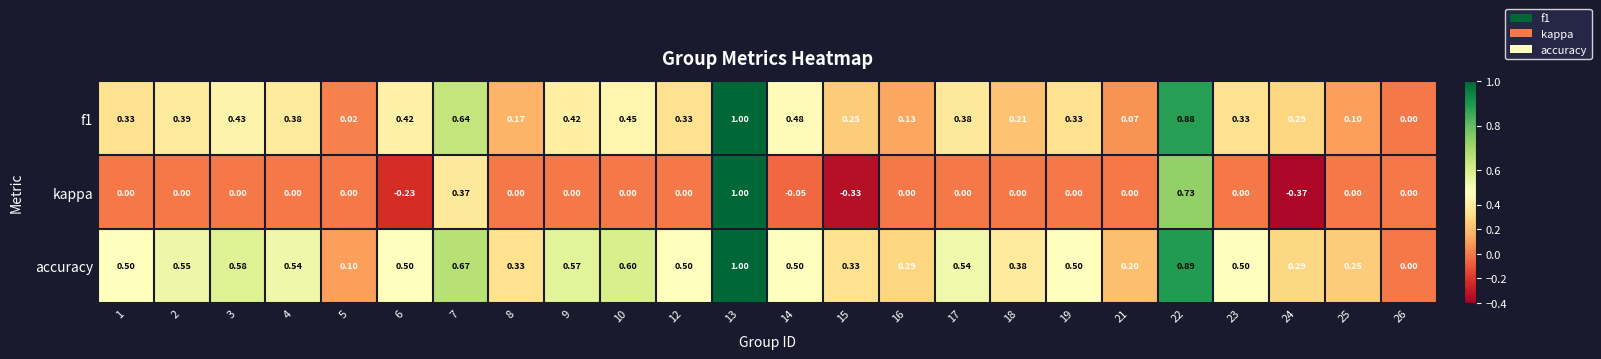

Which category has the highest value across all series?

13